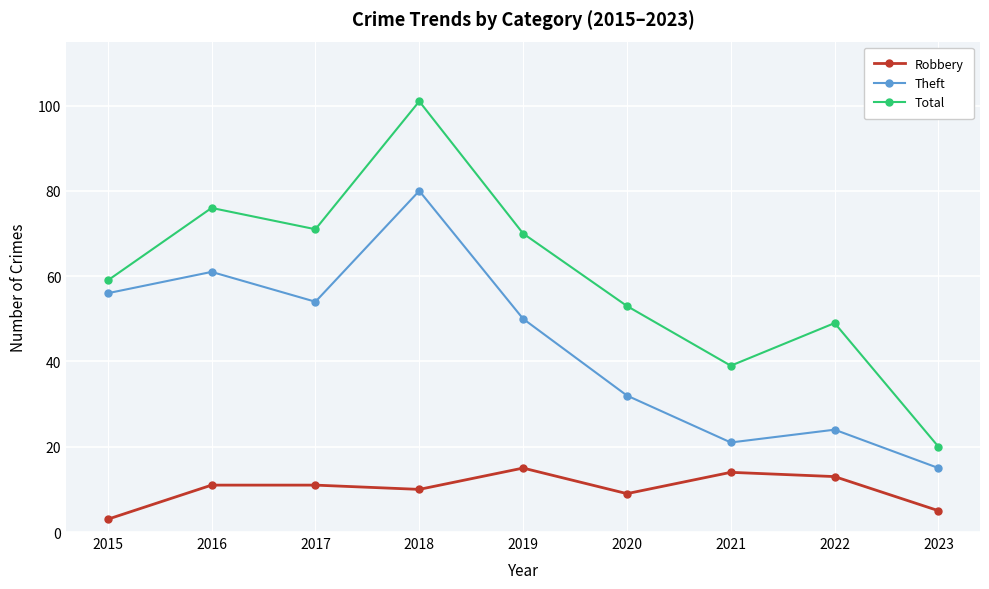

Is it true that Theft equals 50 at 2019?

True